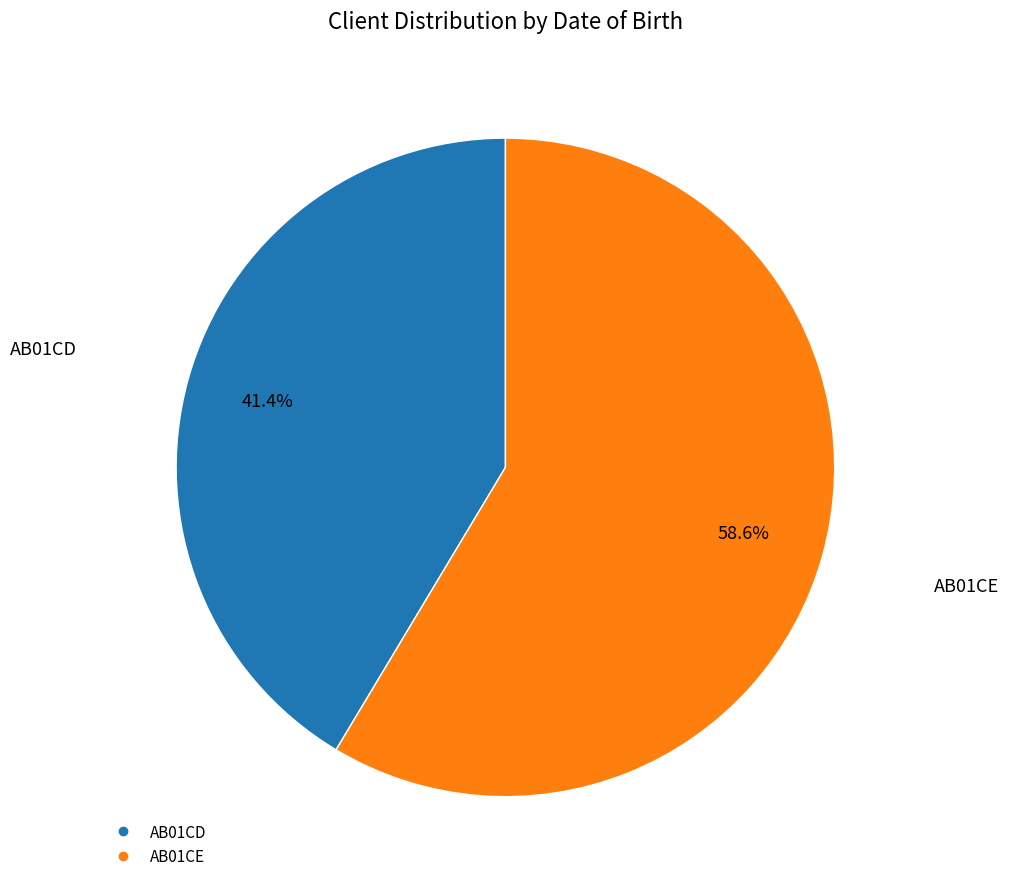

What percentage is the AB01CD slice, to the nearest percent?

41%